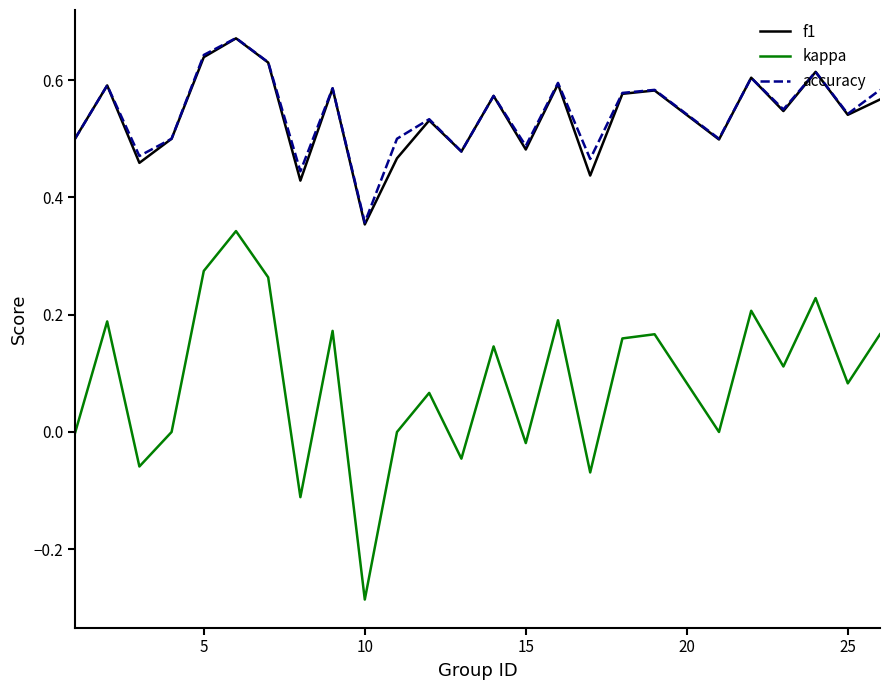

Which series has the widest spread of values?

kappa